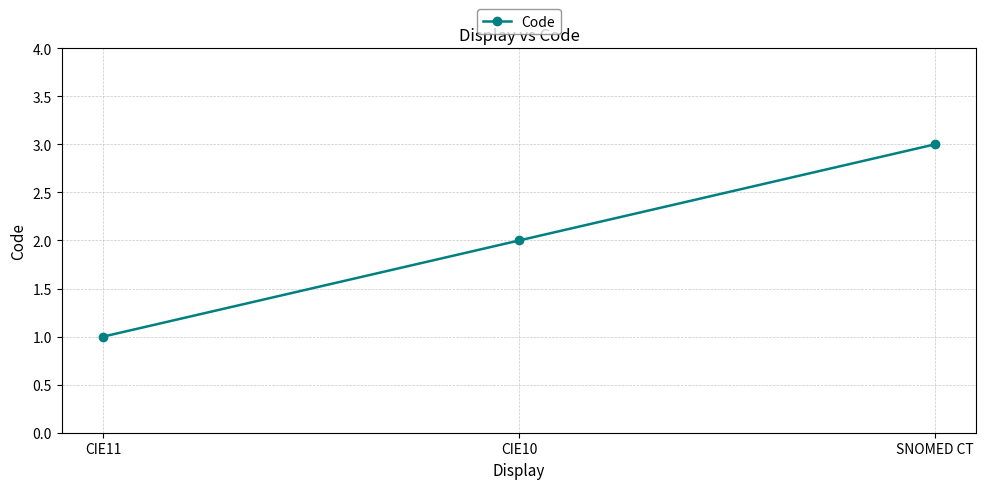

What is the greatest value displayed?

3